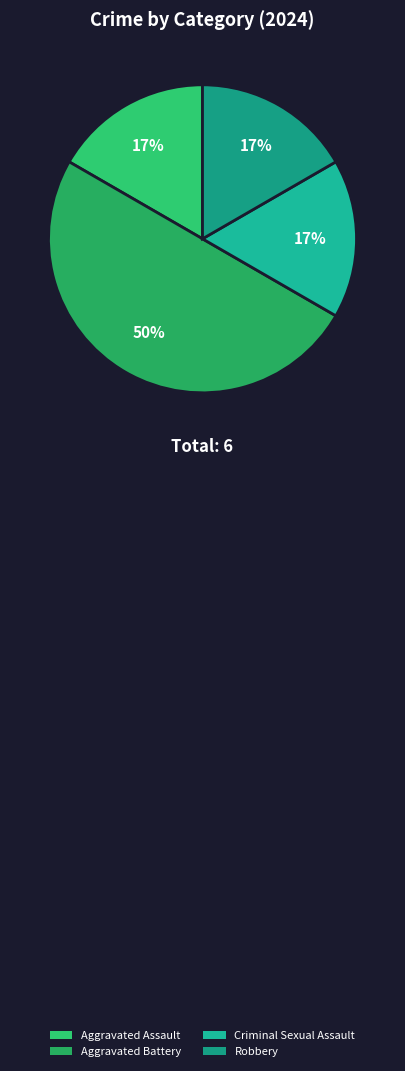

How many slices are in this pie chart?

4